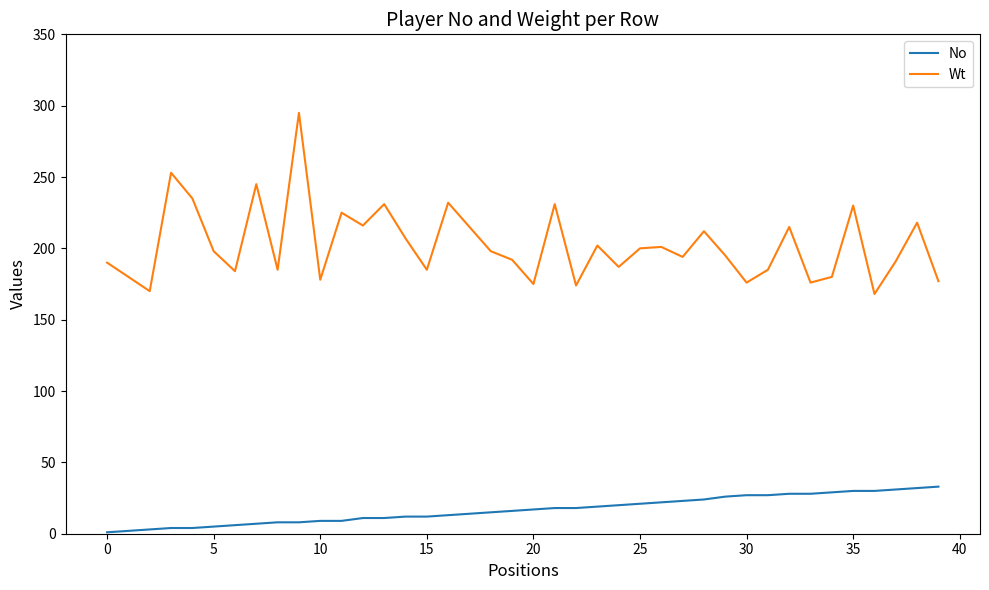

Which series has the largest range (max minus min)?

Wt